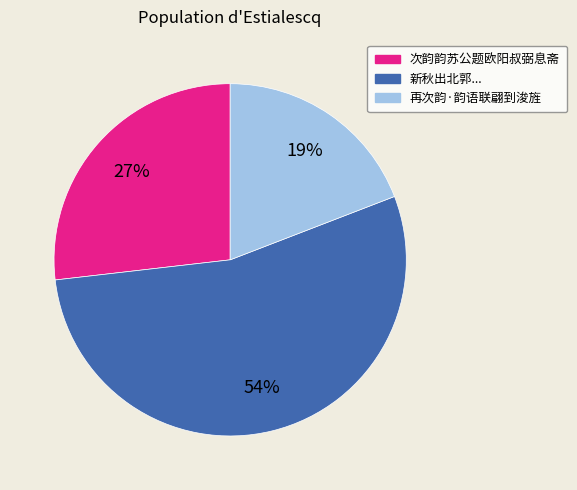

What percentage is the 次韵韵苏公题欧阳叔弼息斋 slice, to the nearest percent?

27%